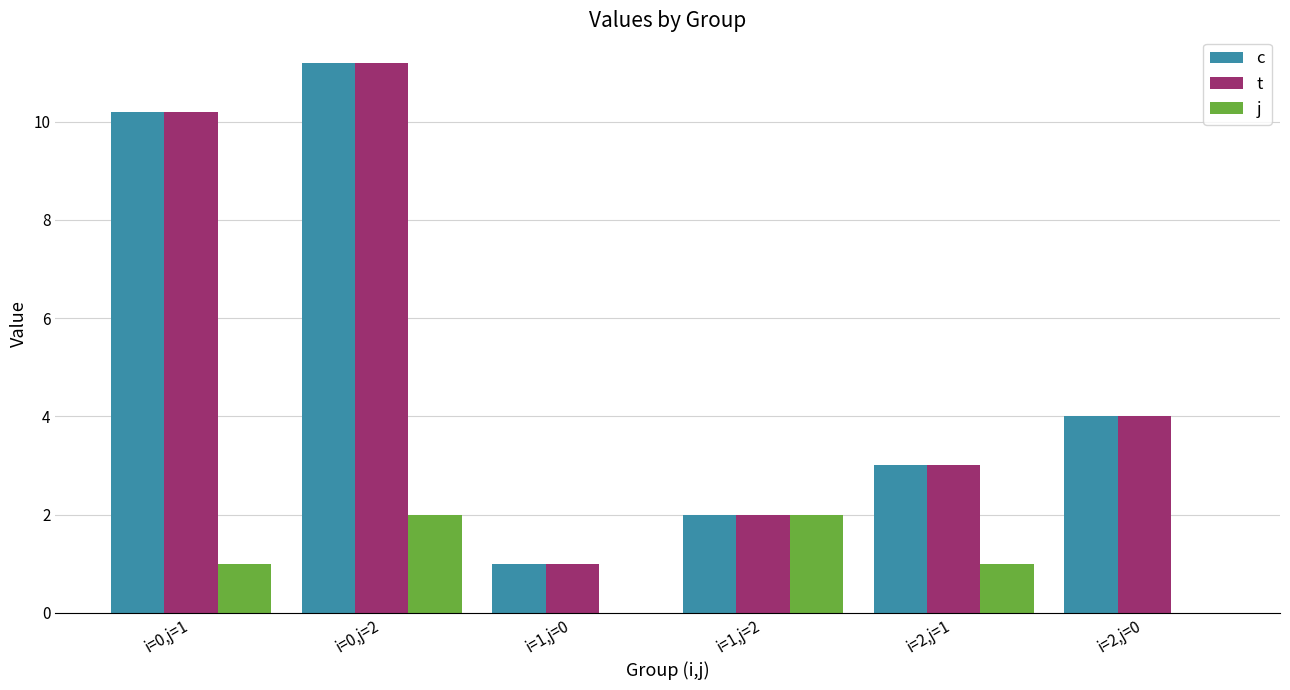

At which category is the sum across all series the highest?

i=0,j=2